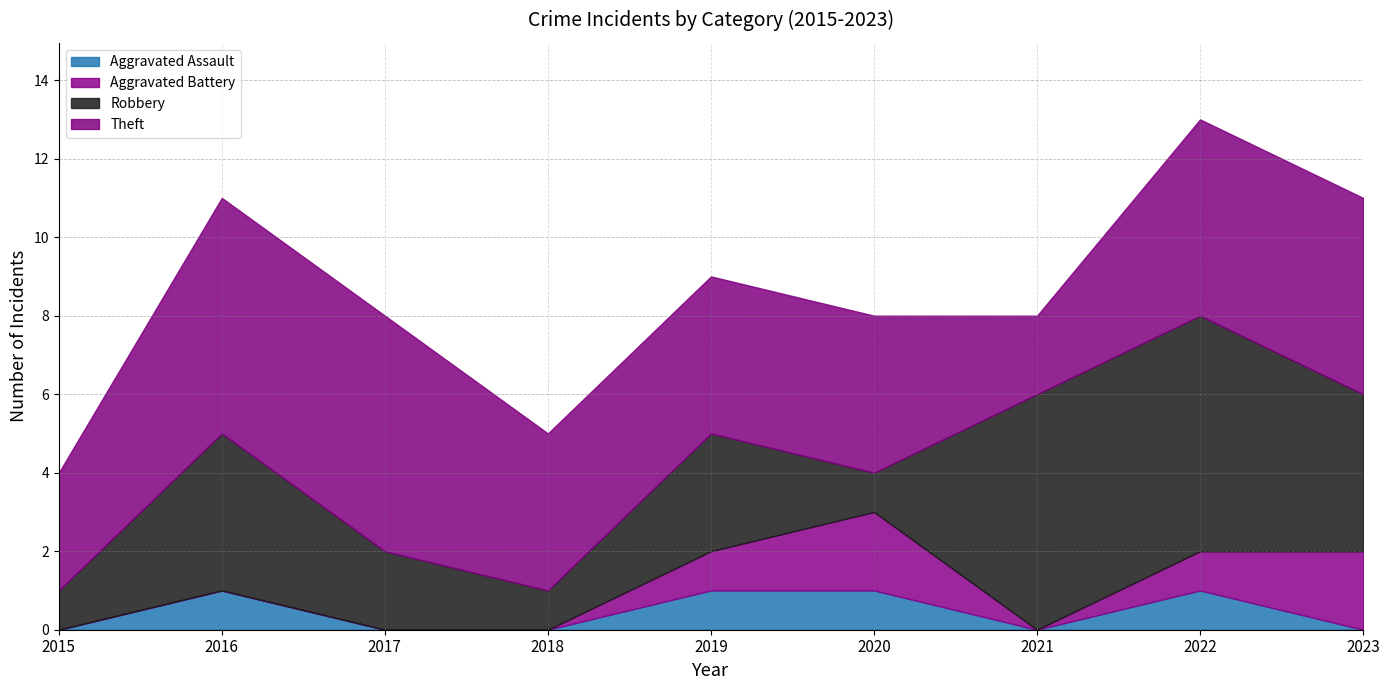

Rank the series at 2021 from highest to lowest value.

Robbery, Theft, Aggravated Assault, Aggravated Battery